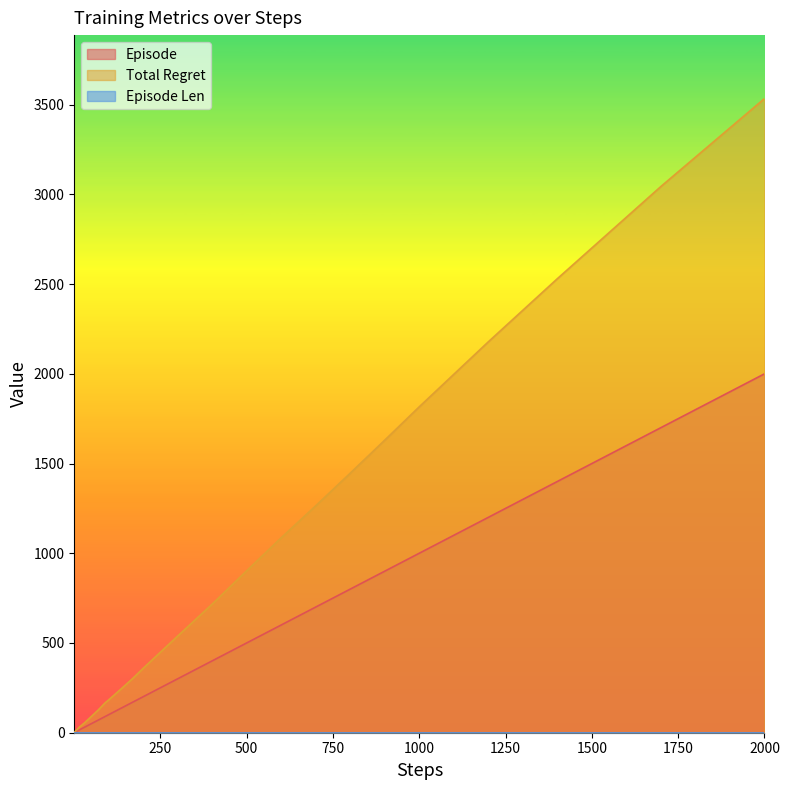

True or false: total_regret and episode intersect in this chart.

False